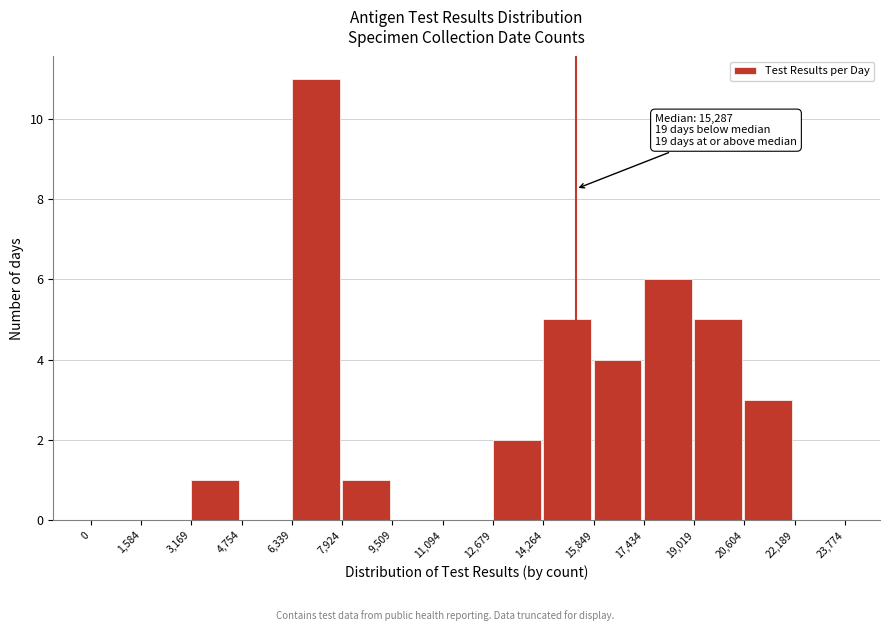

Over which range of the x-axis is the bar tallest?

6,339 to 7,924